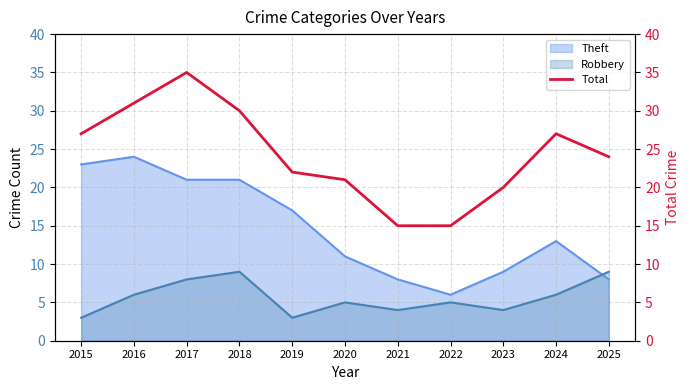

Between 2019 and 2021, which is larger?

2019